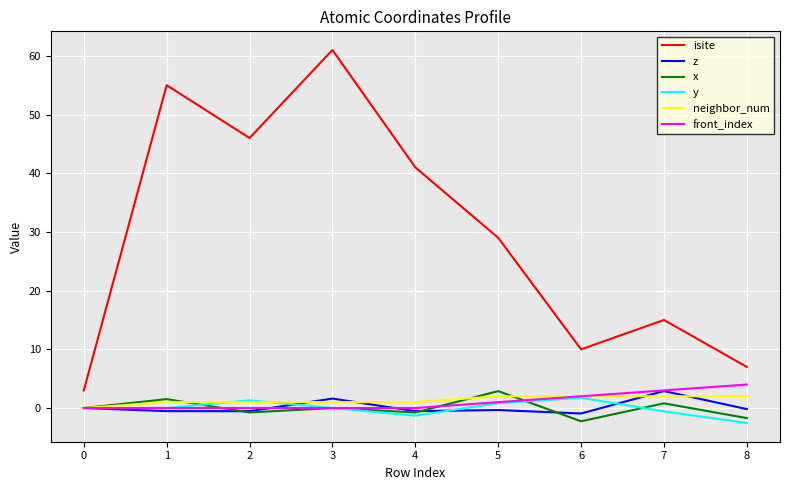

Count the number of categories in the chart.

9